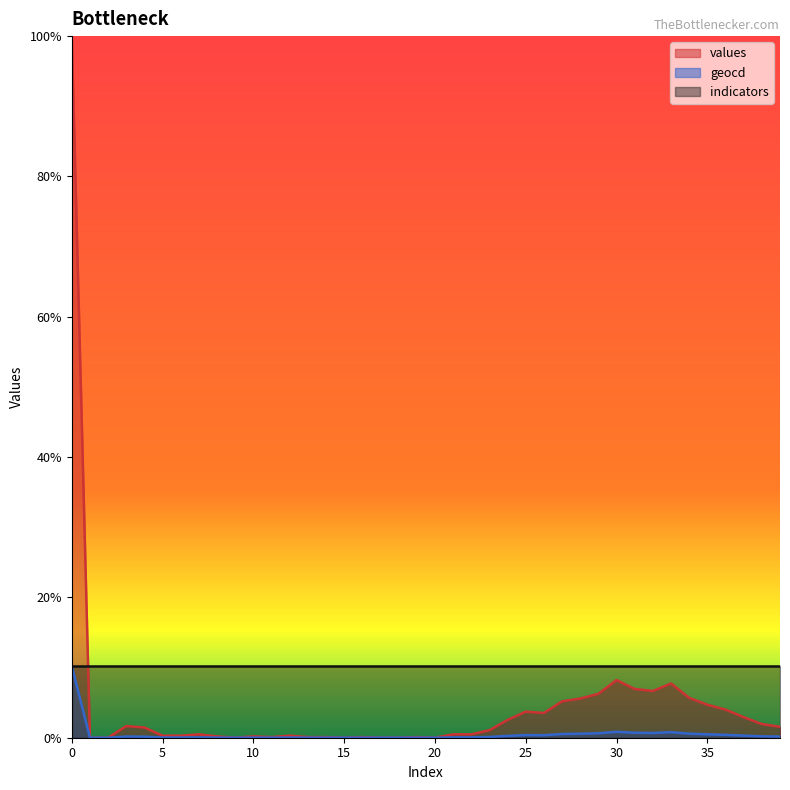

Reading left to right, transcribe all the data shown in this chart.

values: 100.0	0.0	0.0	1.7	1.5	0.3	0.3	0.5	0.2	0.0	0.2	0.1	0.3	0.1	0.1	0.0	0.1	0.0	0.0	0.1	0.0	0.5	0.5	1.1	2.5	3.7	3.5	5.2	5.6	6.3	8.2	7.0	6.7	7.7	5.7	4.7	4.0	2.9	1.9	1.6
geocd: 10.2	0.0	0.0	0.2	0.1	0.0	0.0	0.1	0.0	0.0	0.0	0.0	0.0	0.0	0.0	0.0	0.0	0.0	0.0	0.0	0.0	0.1	0.1	0.1	0.3	0.4	0.4	0.5	0.6	0.6	0.8	0.7	0.7	0.8	0.6	0.5	0.4	0.3	0.2	0.2